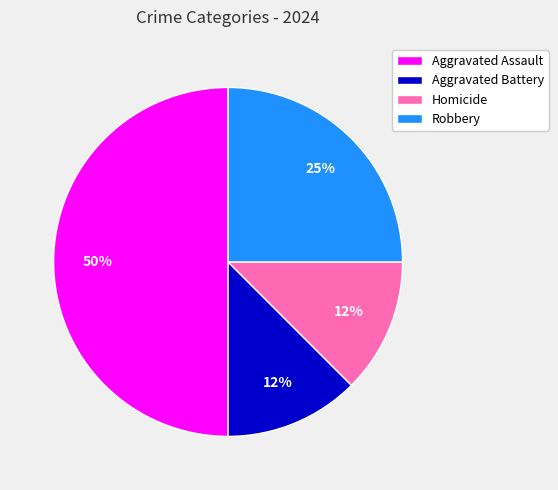

Does Robbery represent more than half of the total?

No